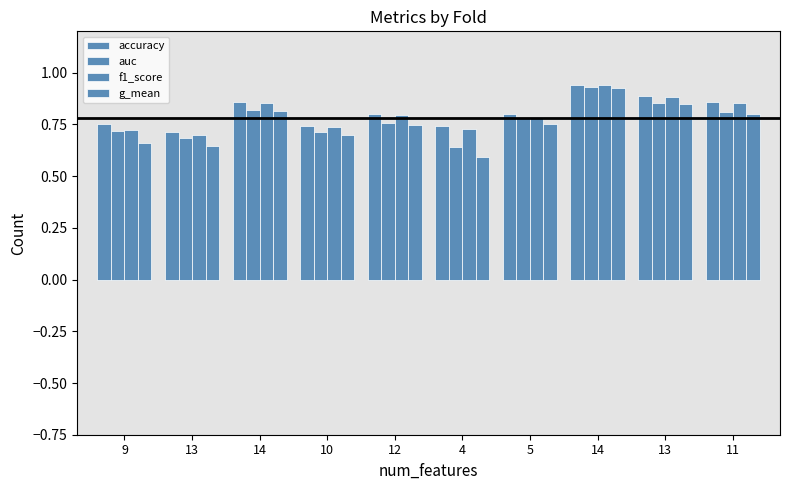

How many series are shown in this chart?

4